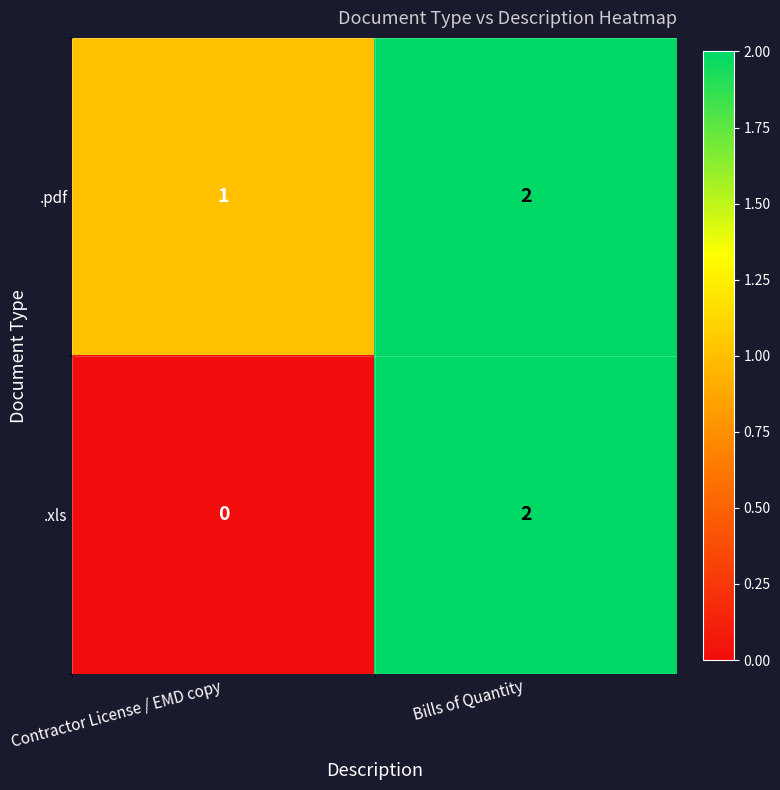

Which series has the largest total across all categories?

.pdf